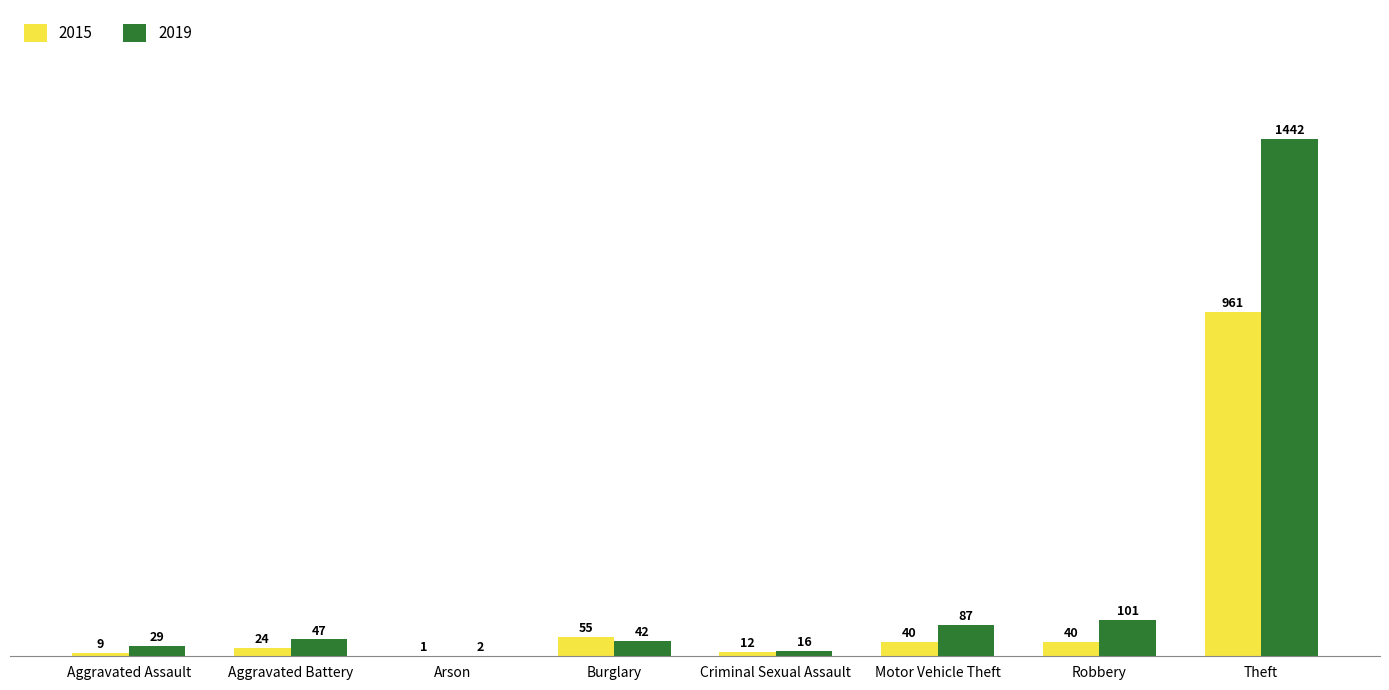

At which label is 2019 closest to 722?

Robbery